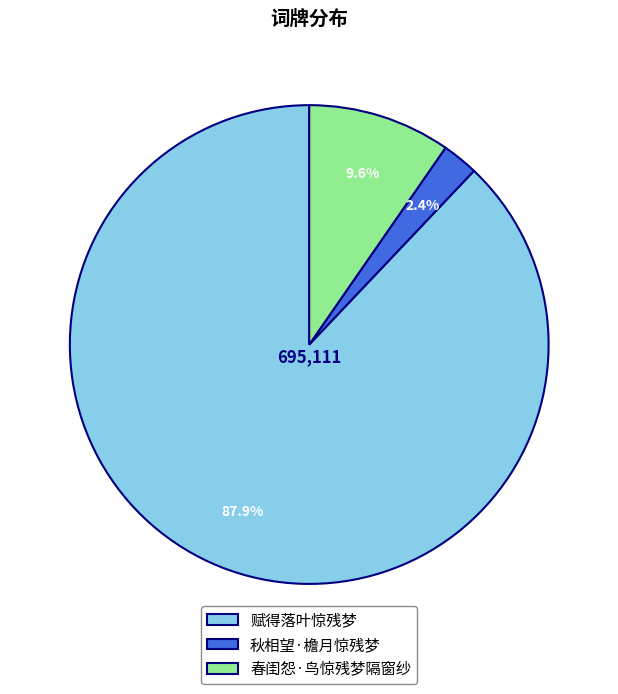

How many slices are in this pie chart?

3